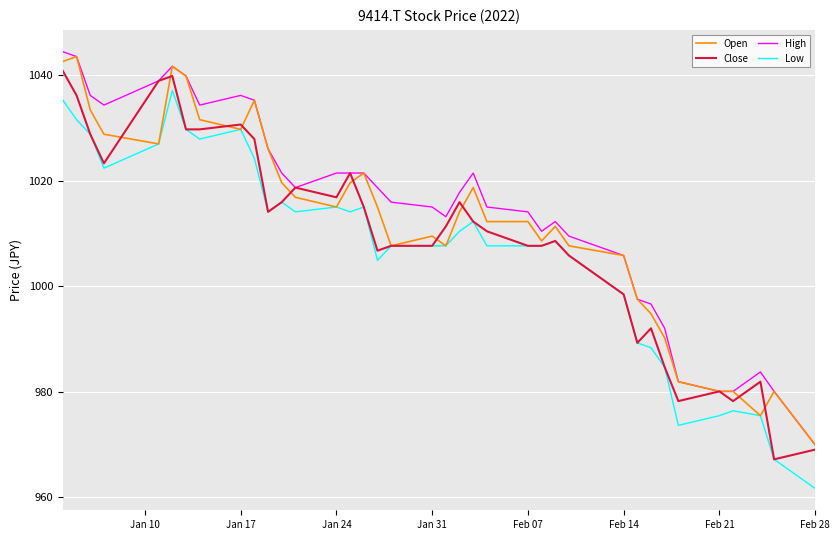

List the series in order of their overall mean, highest first.

High, Open, Close, Low